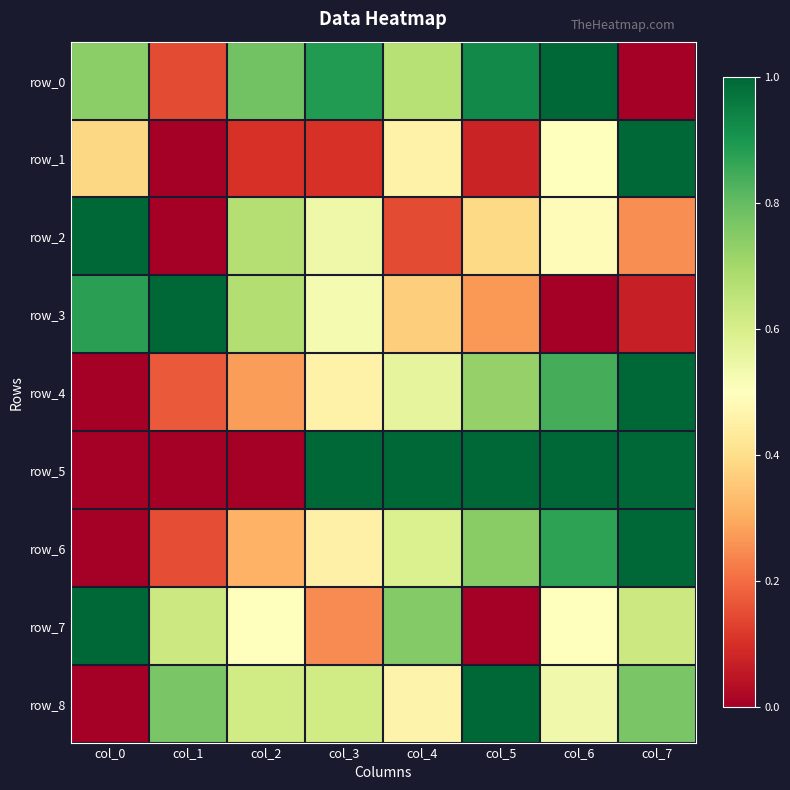

Rank the series at col_2 from lowest to highest value.

row_5, row_1, row_4, row_6, row_7, row_8, row_2, row_3, row_0